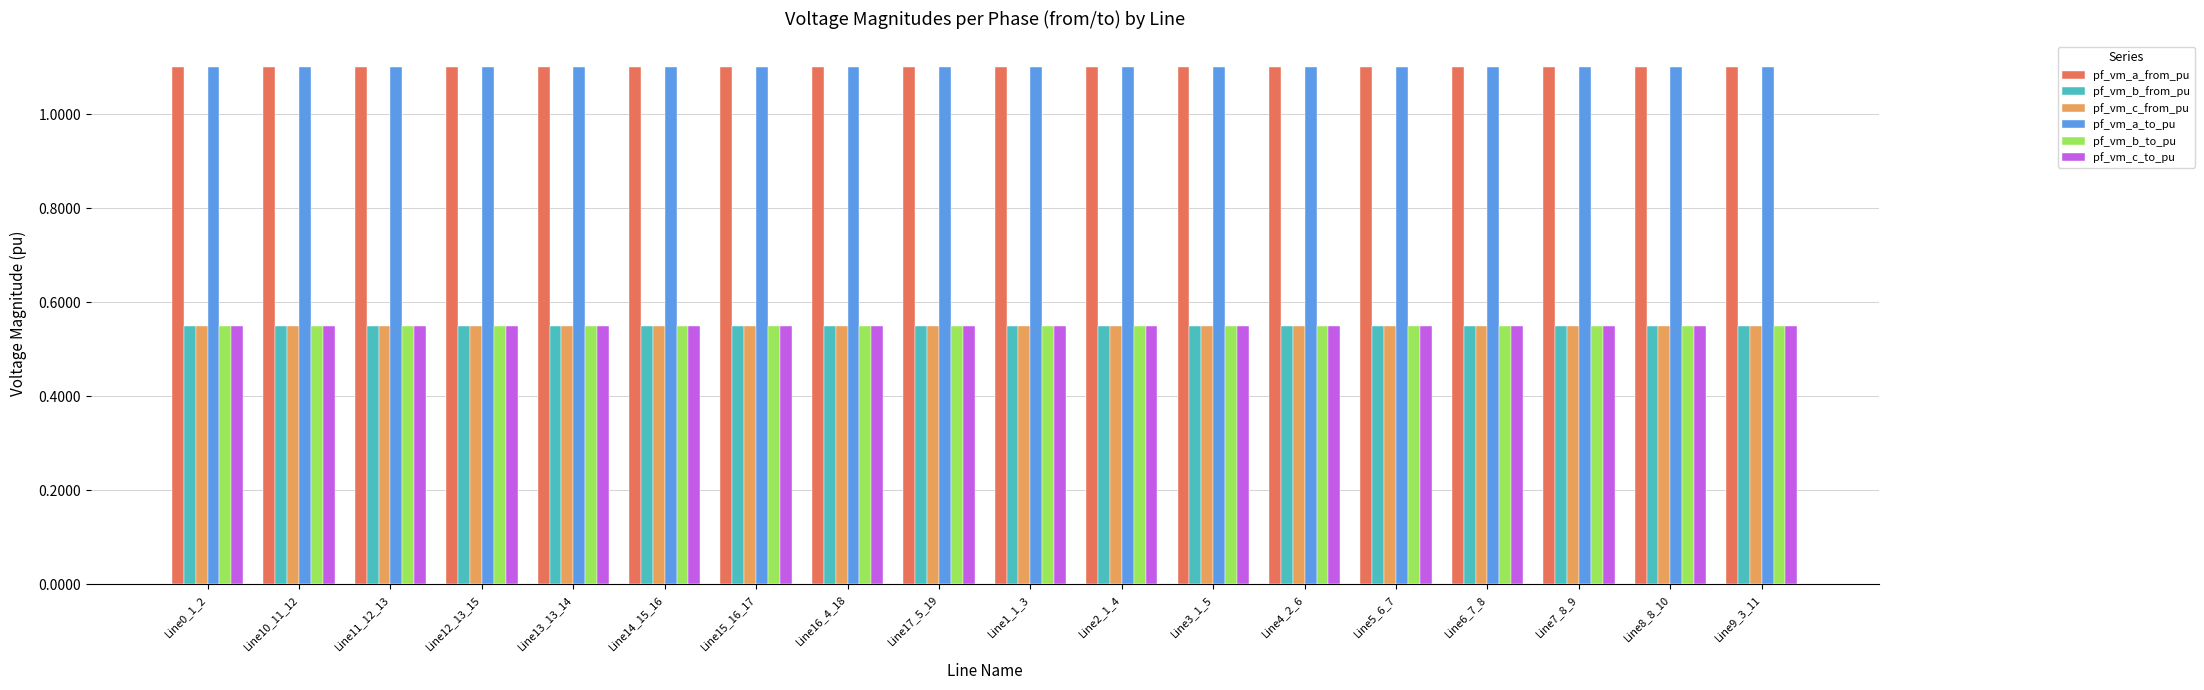

Is it true that pf_vm_b_to_pu equals 0.8 at Line15_16_17?

False